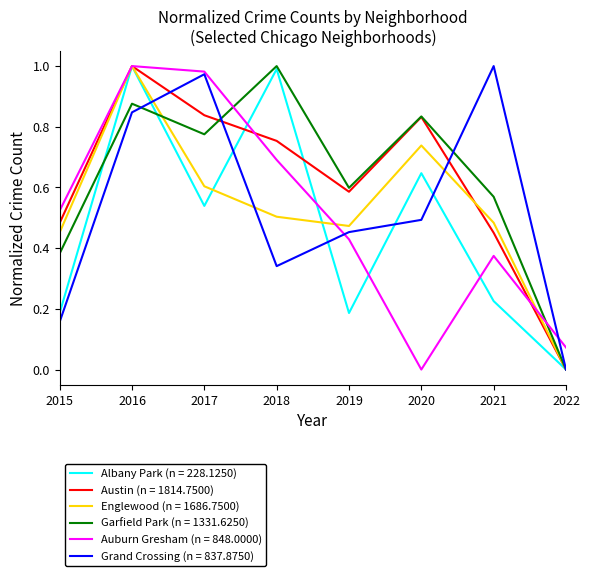

The value of Grand Crossing (n = 837.8750) at 2015 is 0.1. True or false?

False